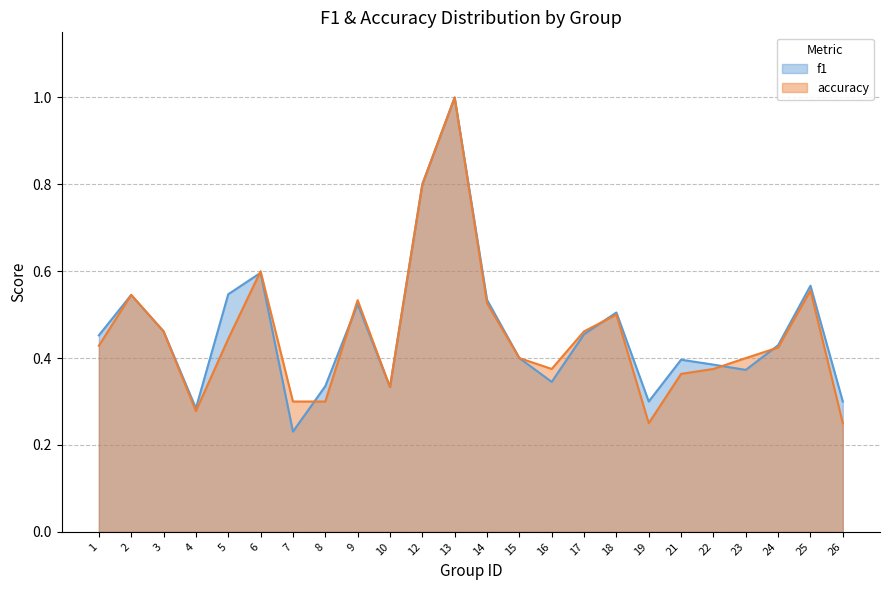

Which series changed the most between 4 and 22?

f1